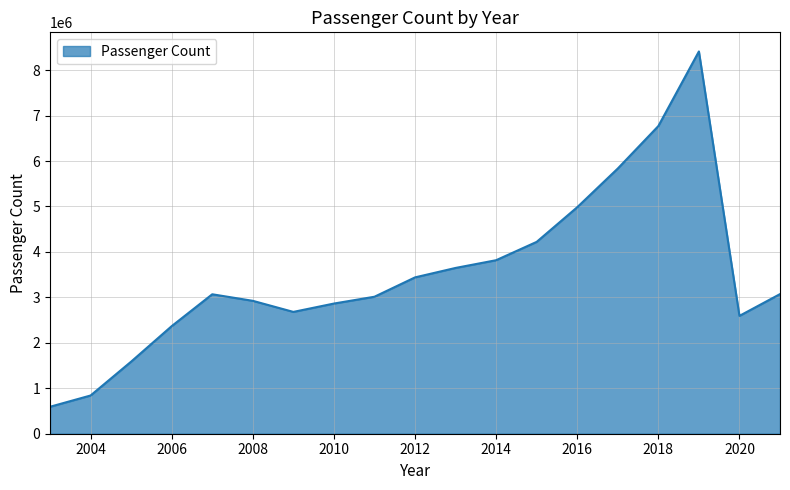

What is the average value?

3512035